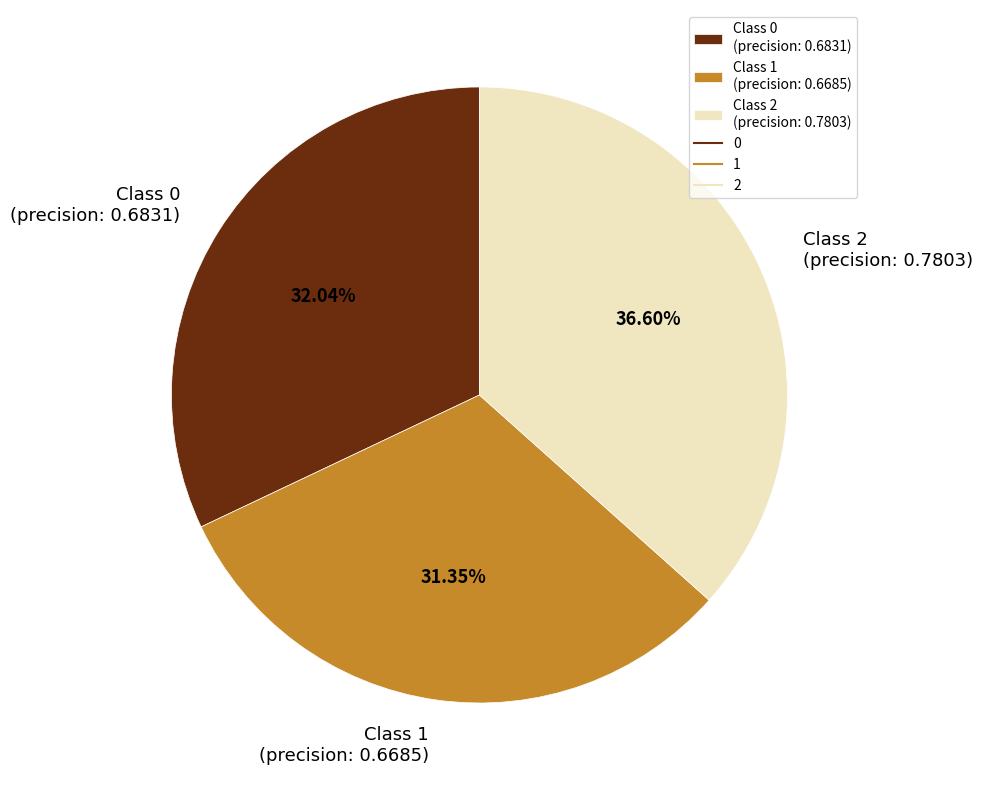

Do Class 0 (precision: 0.6831) and Class 2 (precision: 0.7803) together represent more than half of the pie?

Yes